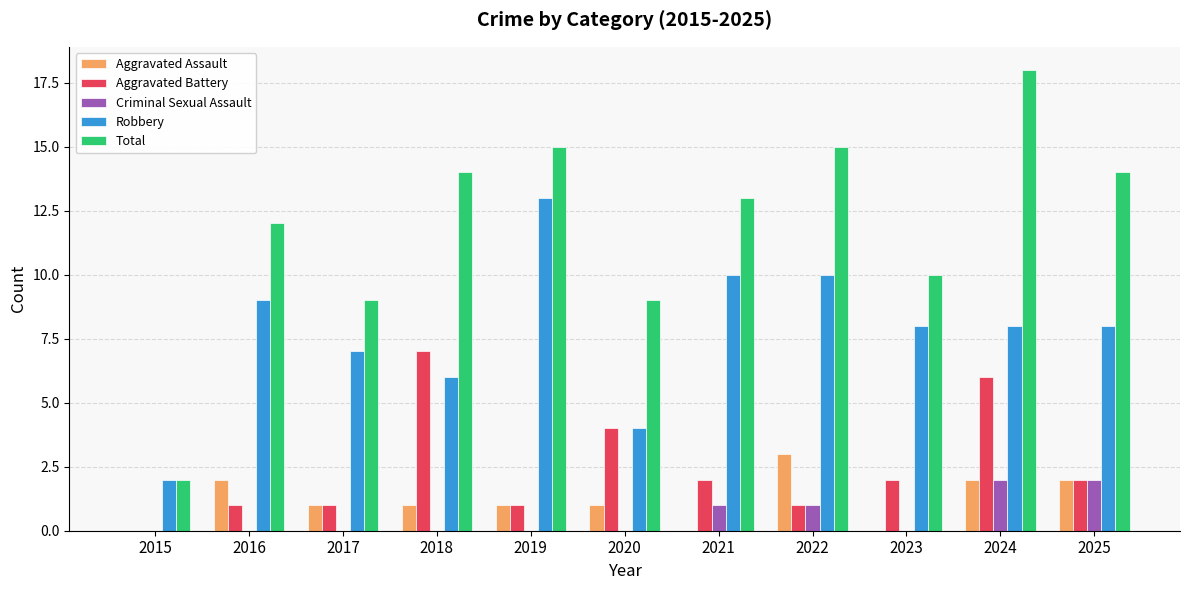

What is the maximum value for Aggravated Battery?

7